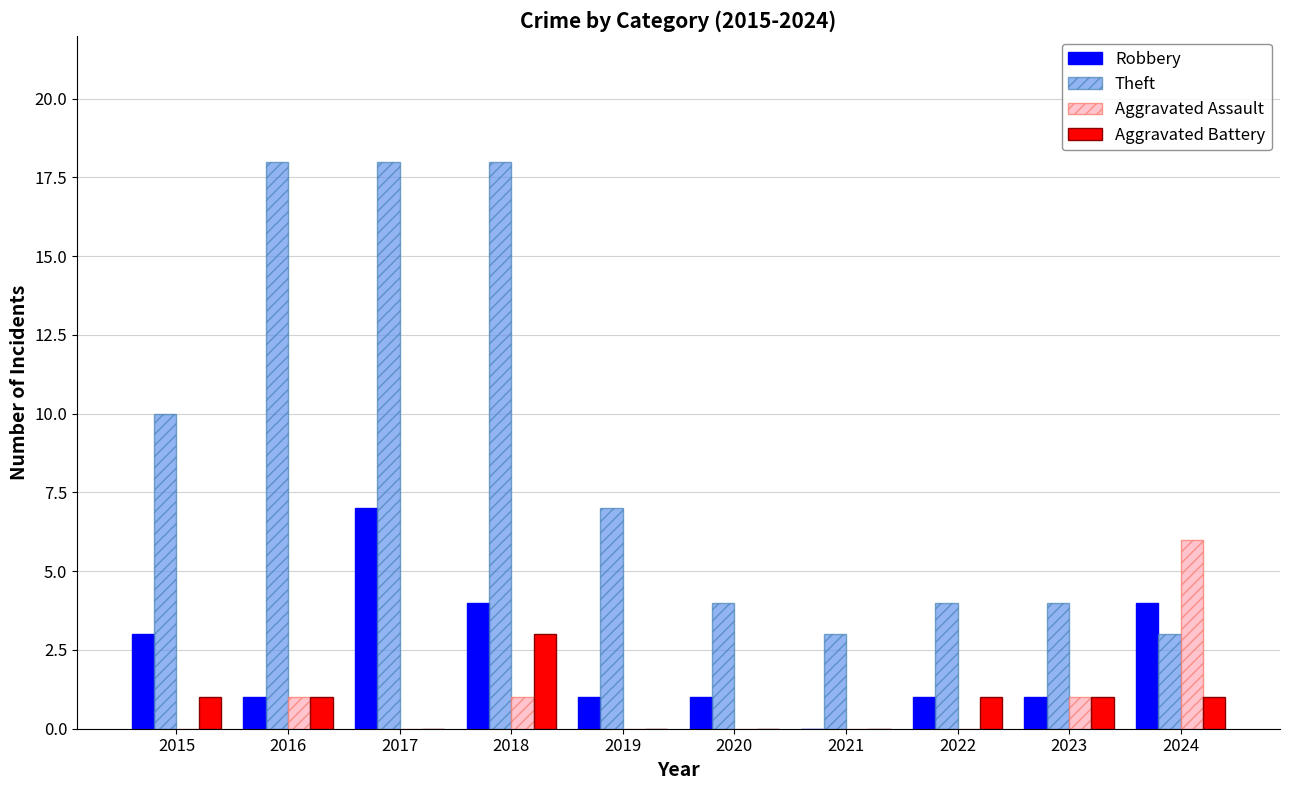

Reading left to right, extract all data points from this chart.

Robbery: 2015=3	2016=1	2017=7	2018=4	2019=1	2020=1	2021=0	2022=1	2023=1	2024=4
Theft: 2015=10	2016=18	2017=18	2018=18	2019=7	2020=4	2021=3	2022=4	2023=4	2024=3
Aggravated Assault: 2015=0	2016=1	2017=0	2018=1	2019=0	2020=0	2021=0	2022=0	2023=1	2024=6
Aggravated Battery: 2015=1	2016=1	2017=0	2018=3	2019=0	2020=0	2021=0	2022=1	2023=1	2024=1